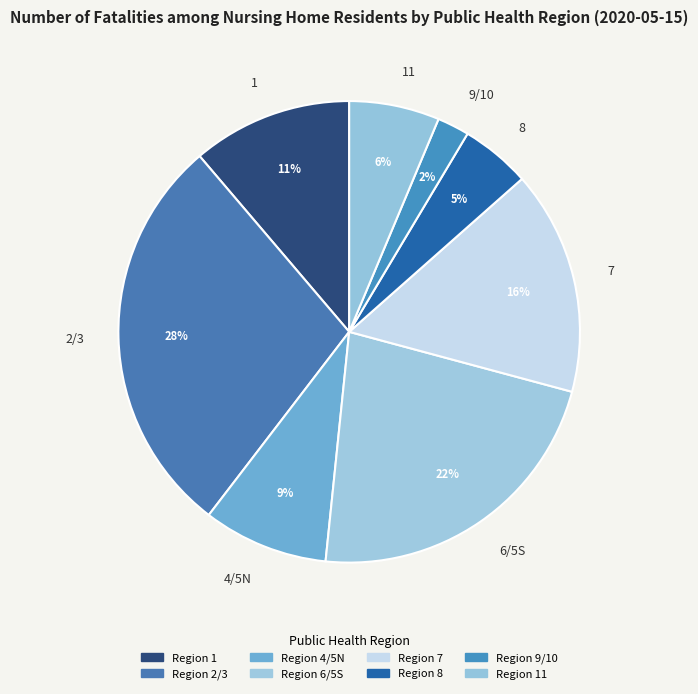

Is it true that 6/5S is 15% of the pie?

False